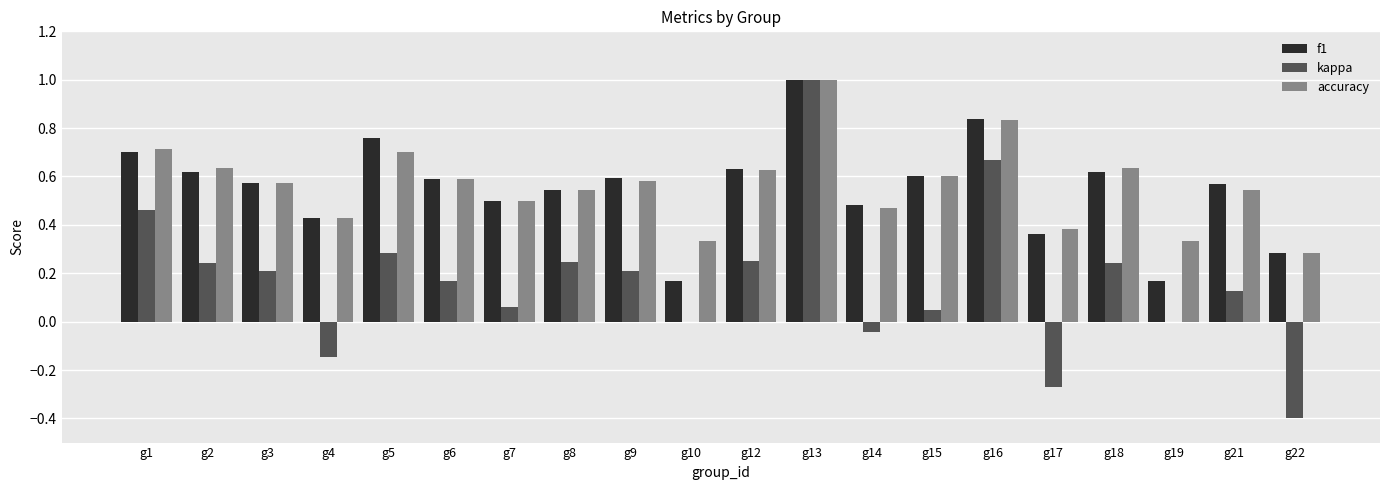

Count the f1 values in the range 0 to 1.

20